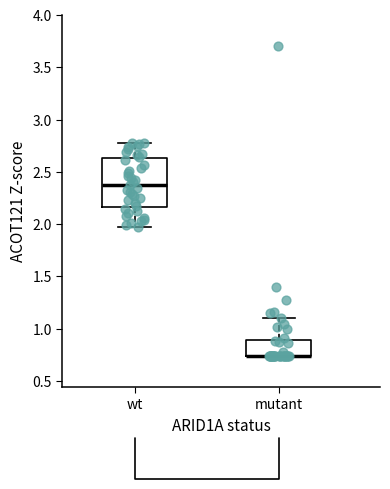

Where is the upper edge of the box for wt on the y-axis? The values are not printed on the chart, so give them approximately, as read against the axis.

2.65